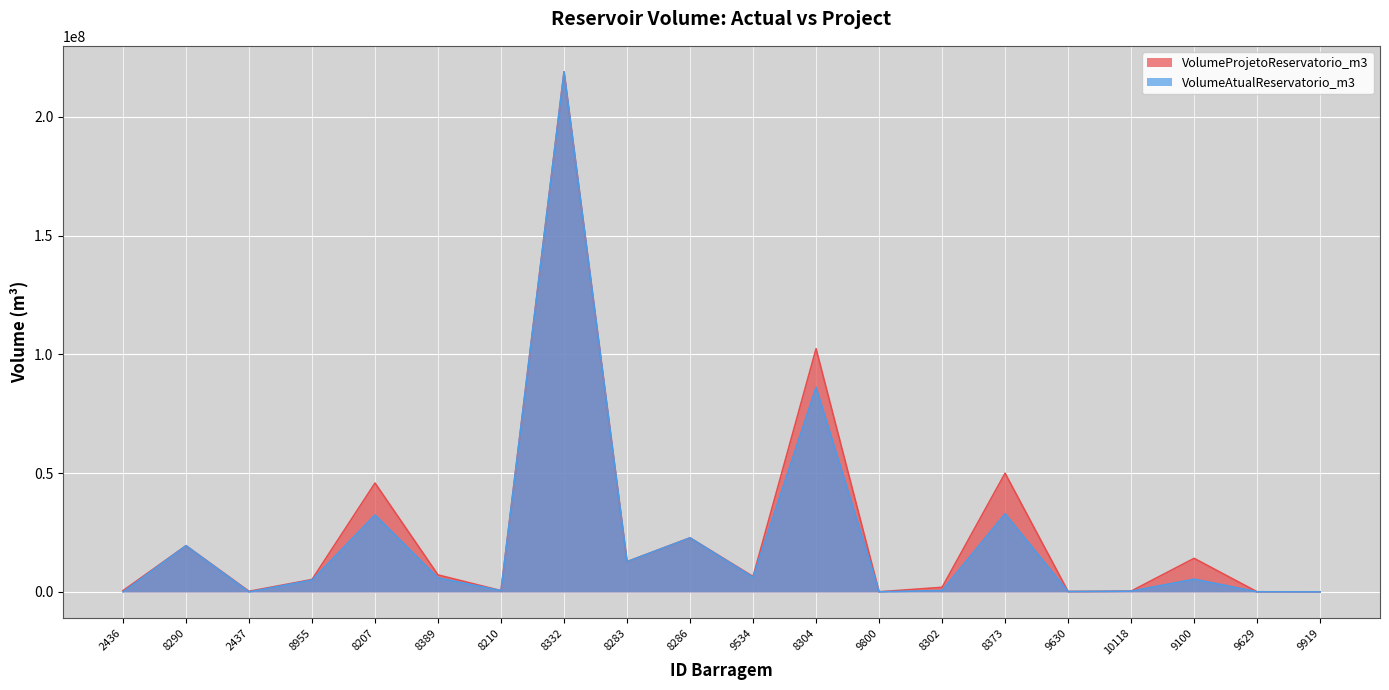

Which has a higher value, 2436 or 9800?

9800